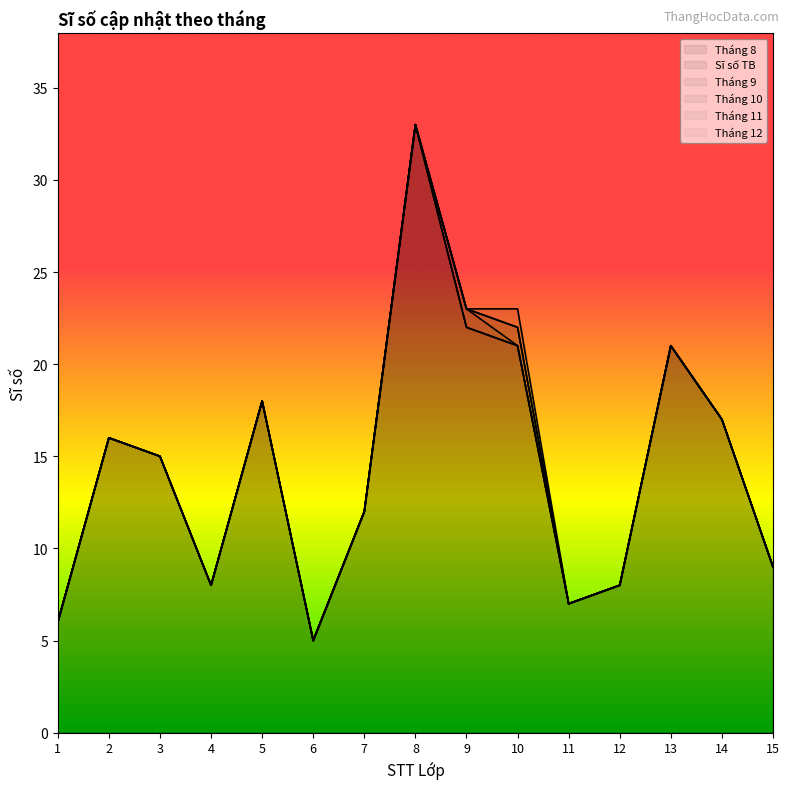

How many lines are shown in the chart?

6